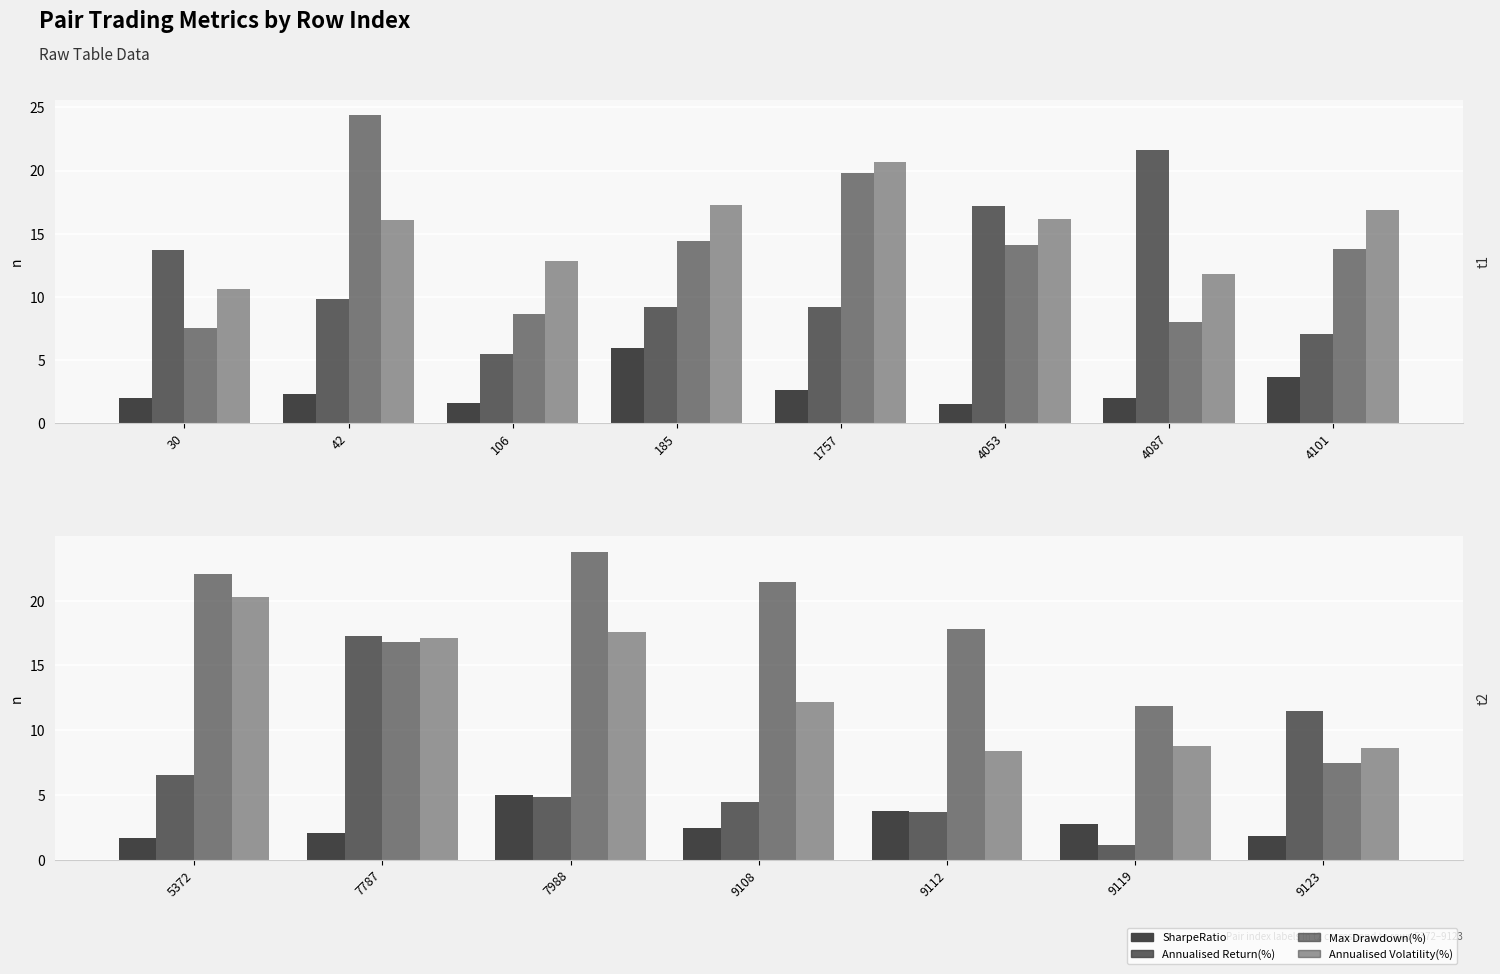

What are all the series names shown in the legend?

SharpeRatio, Annualised Return(%), Max Drawdown(%), Annualised Volatility(%)